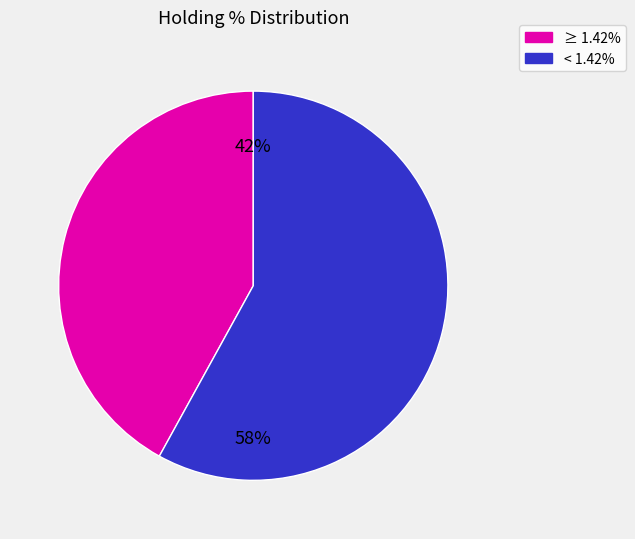

Combined, do < 1.42% and ≥ 1.42% account for over 50%?

Yes